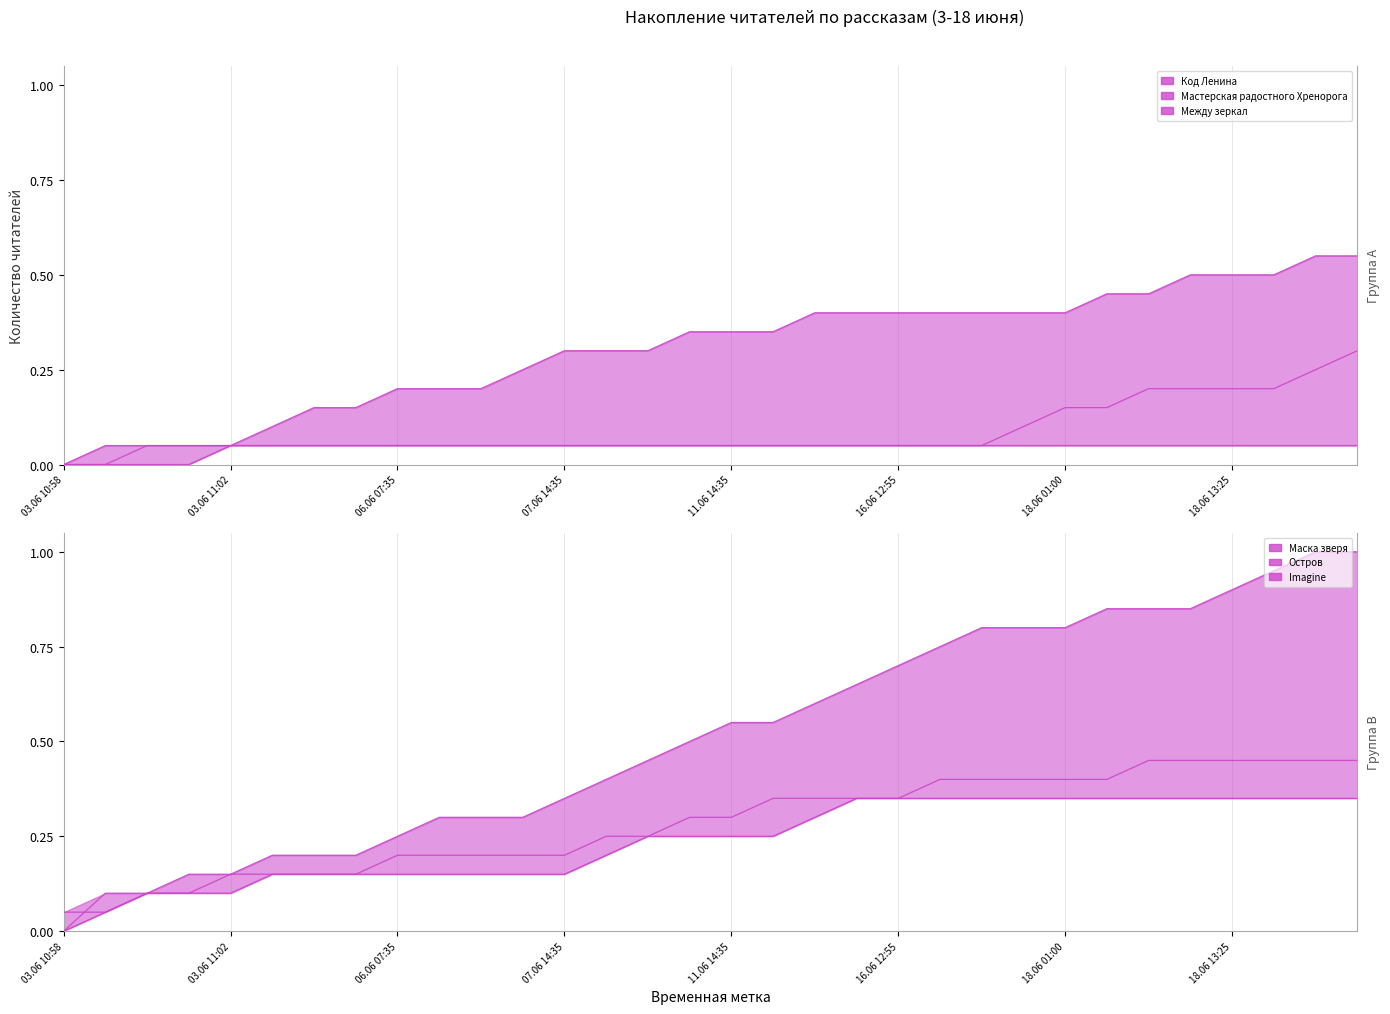

Which series changed the most between 10 and 27?

Остров